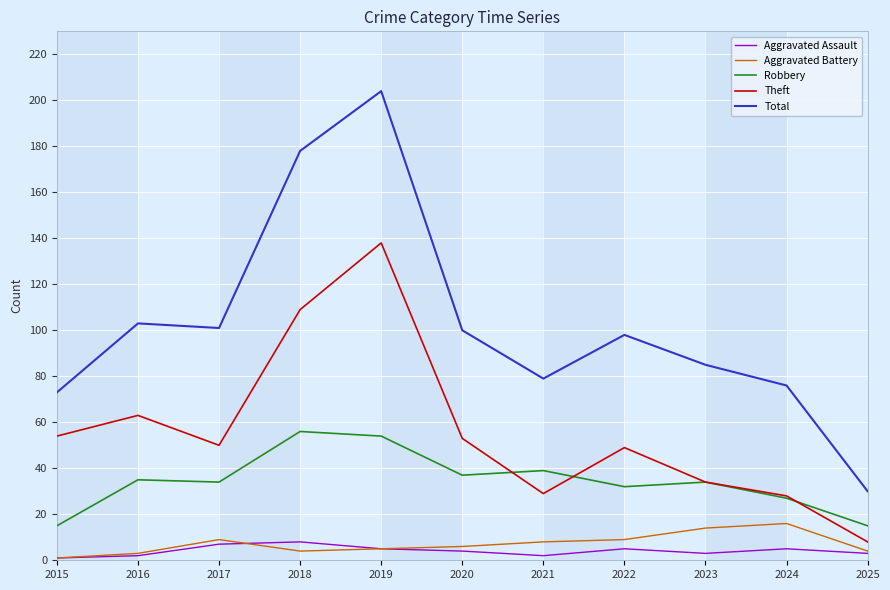

True or false: Aggravated Assault and Theft cross at least once.

False